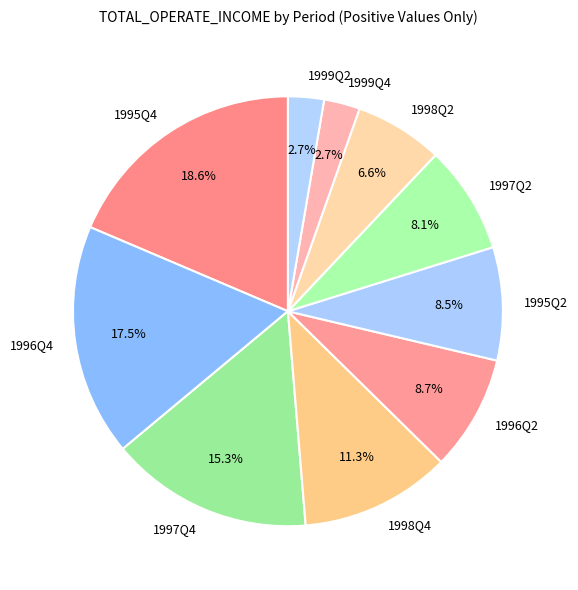

Which slice is the largest?

1995Q4